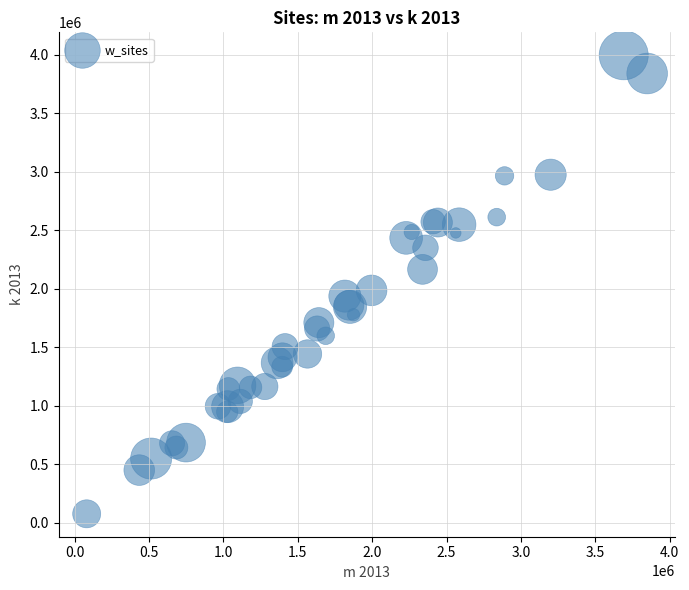

What Y value in the scatter plot is closest to 2037186?

1987047